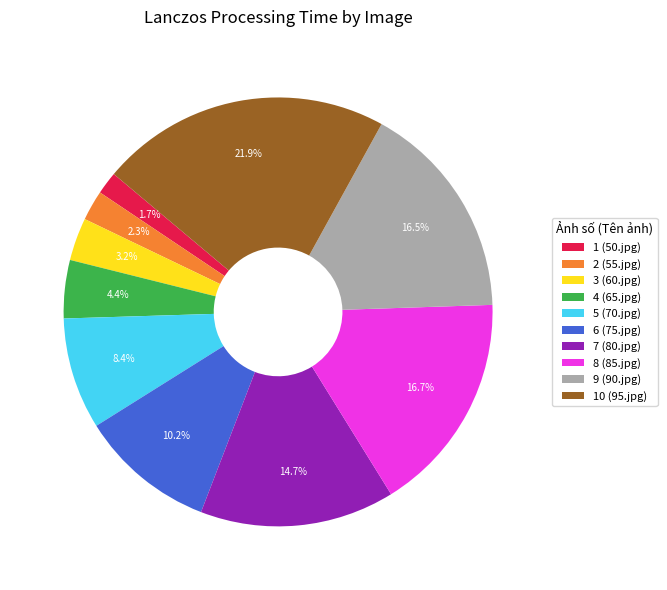

Count the number of slices in the pie.

10